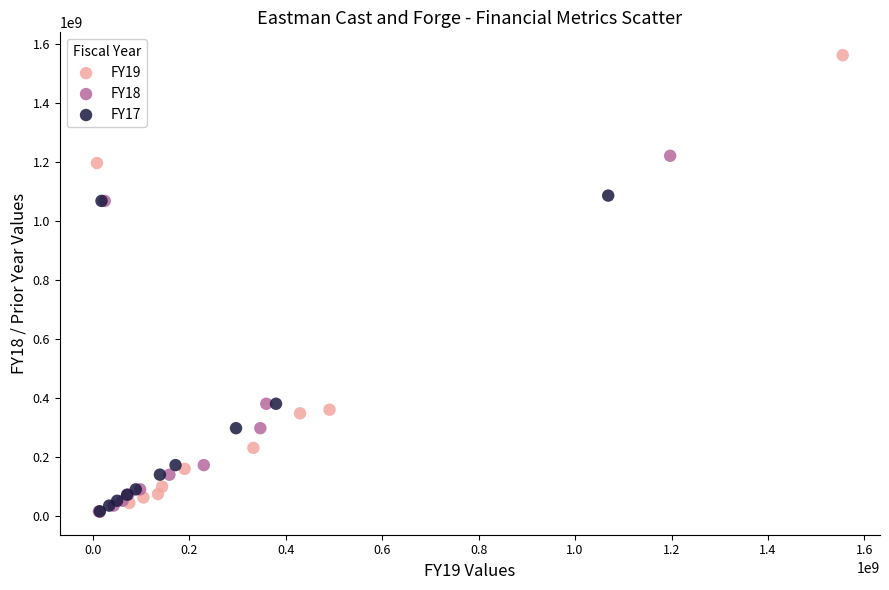

Which series contains the highest Y value?

FY19